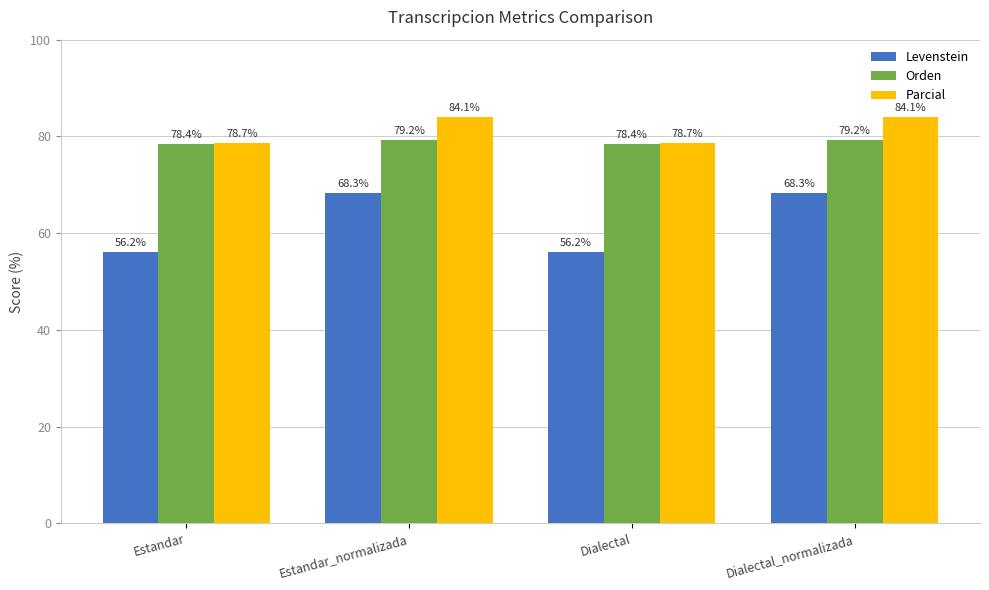

Rank the series at Estandar from lowest to highest value.

Levenstein, Orden, Parcial